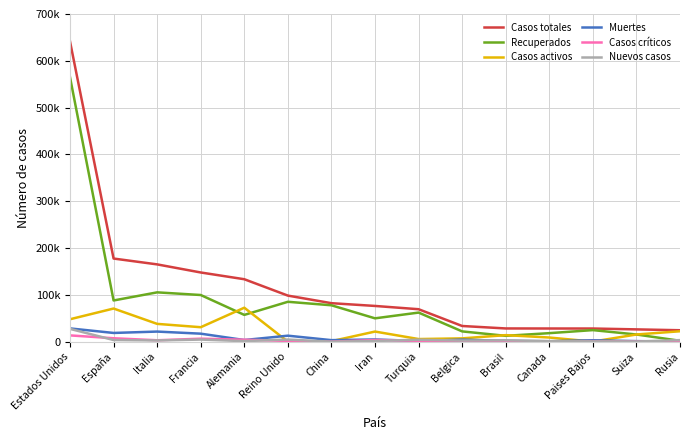

At how many categories does at least one series exceed 302589?

1